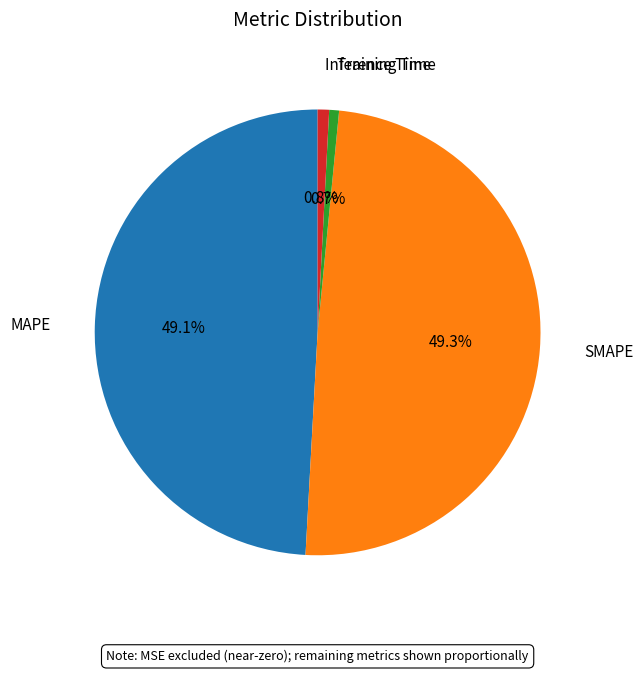

Does MAPE represent more than half of the total?

No